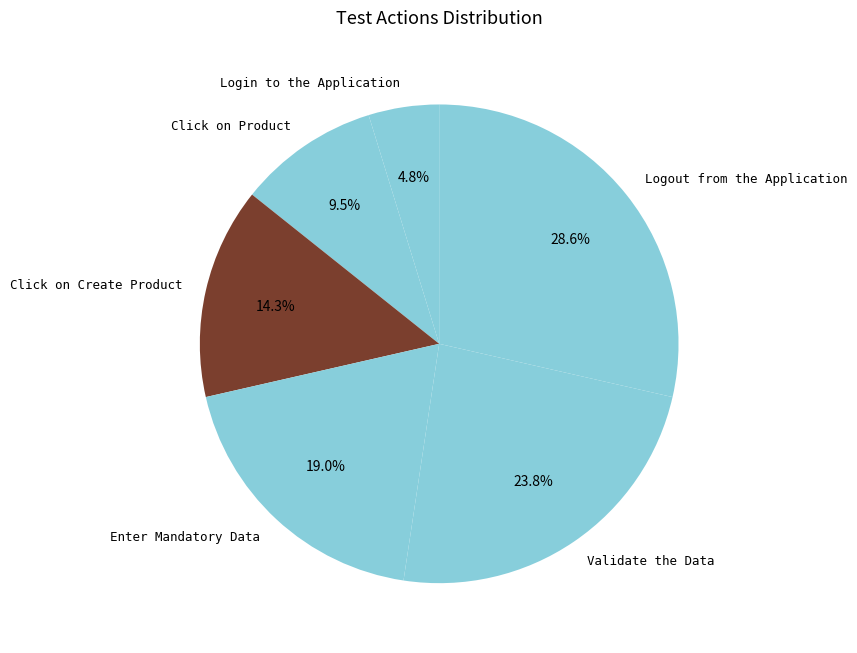

To the nearest percent, what percentage of the pie is Logout from the Application?

29%